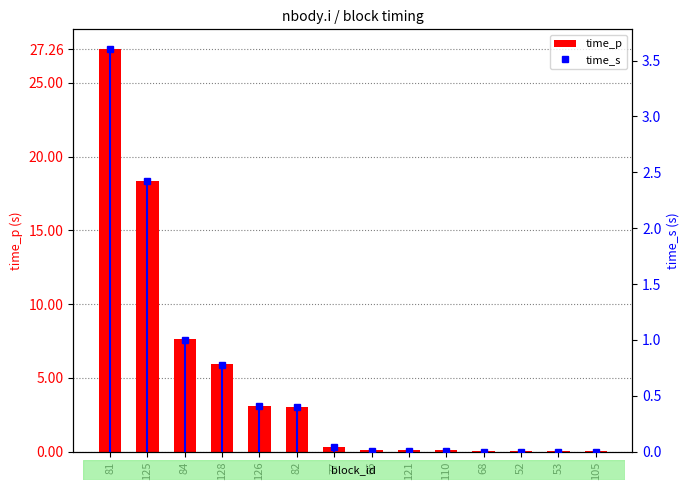

Reading left to right, transcribe all the data shown in this chart.

time_p: 81=27.3	125=18.4	84=7.6	128=5.9	126=3.1	82=3.0	77=0.3	66=0.1	121=0.1	110=0.1	68=0.0	52=0.0	53=0.0	105=0.0
time_s: 81=3.6	125=2.4	84=1.0	128=0.8	126=0.4	82=0.4	77=0.0	66=0.0	121=0.0	110=0.0	68=0.0	52=0.0	53=0.0	105=0.0